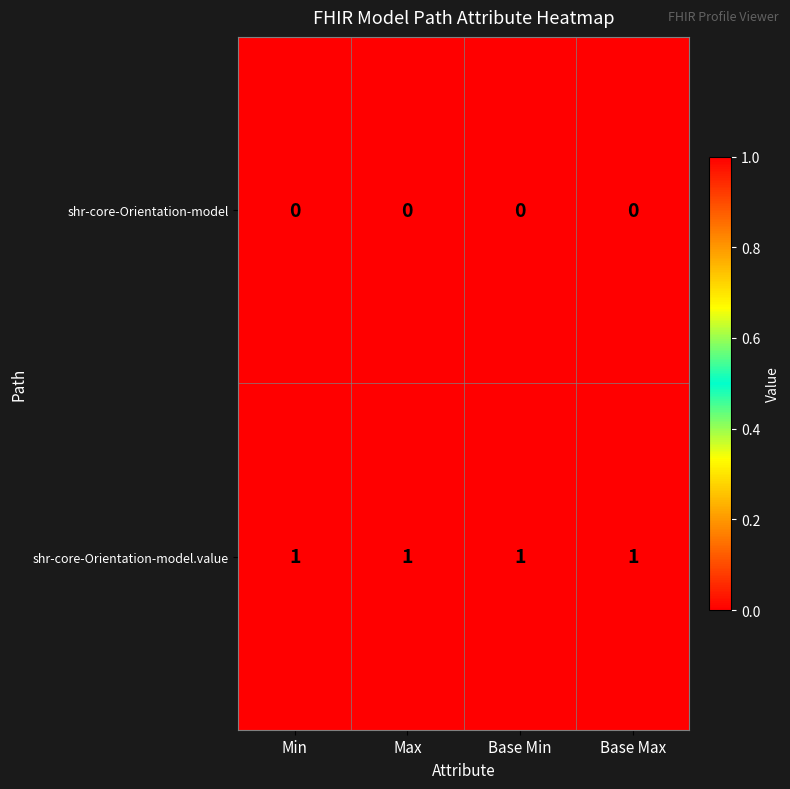

Rank the series by their maximum value, from lowest to highest.

shr-core-Orientation-model, shr-core-Orientation-model.value